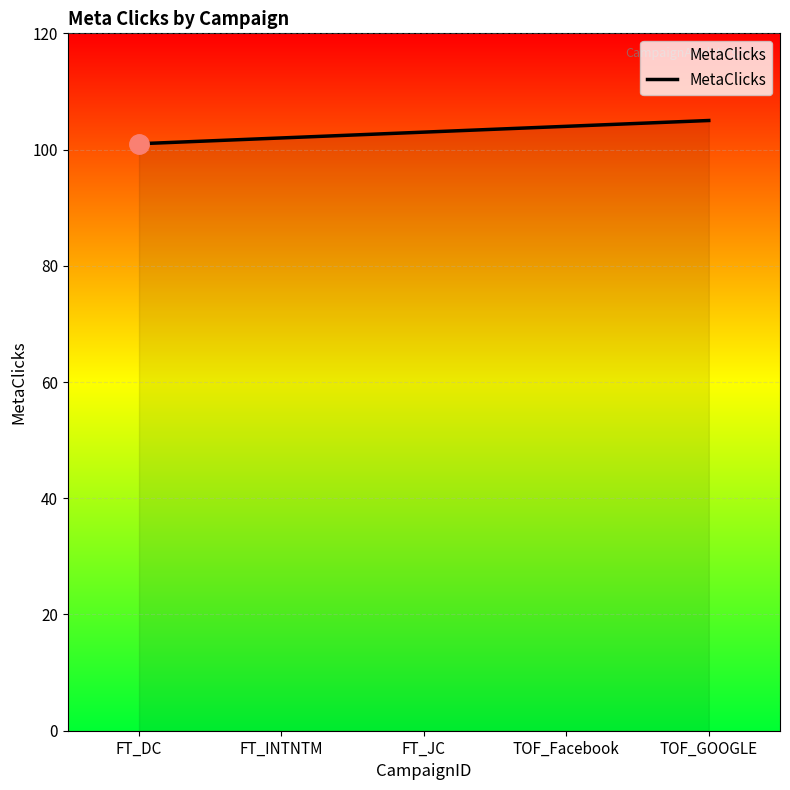

Reading left to right, transcribe all the data shown in this chart.

FT_DC=101	FT_INTNTM=102	FT_JC=103	TOF_Facebook=104	TOF_GOOGLE=105